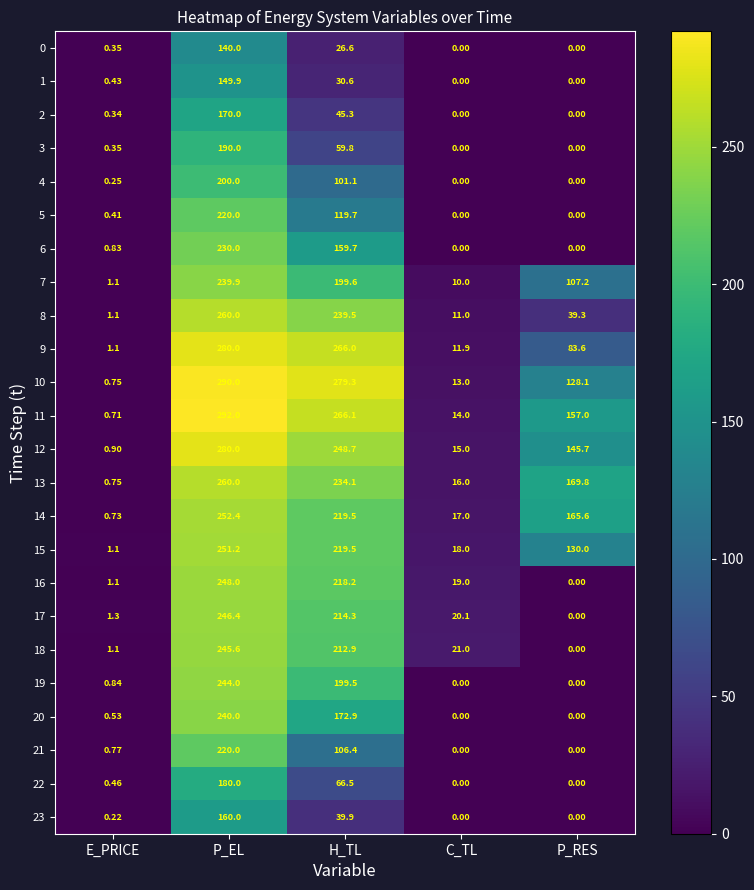

How many categories are shown in the chart?

5